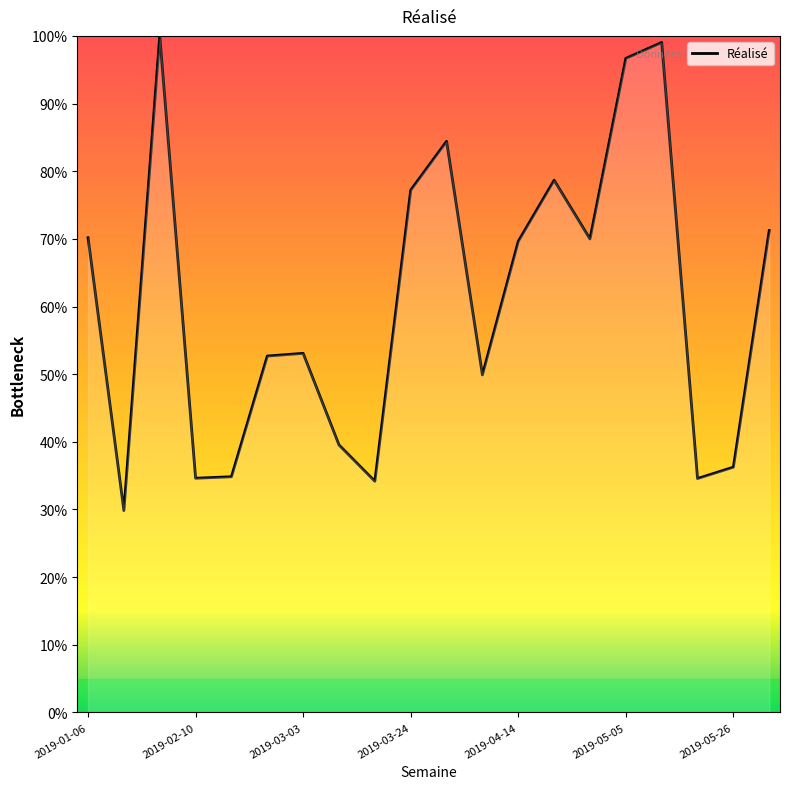

What is the maximum value shown in the chart?

100.0